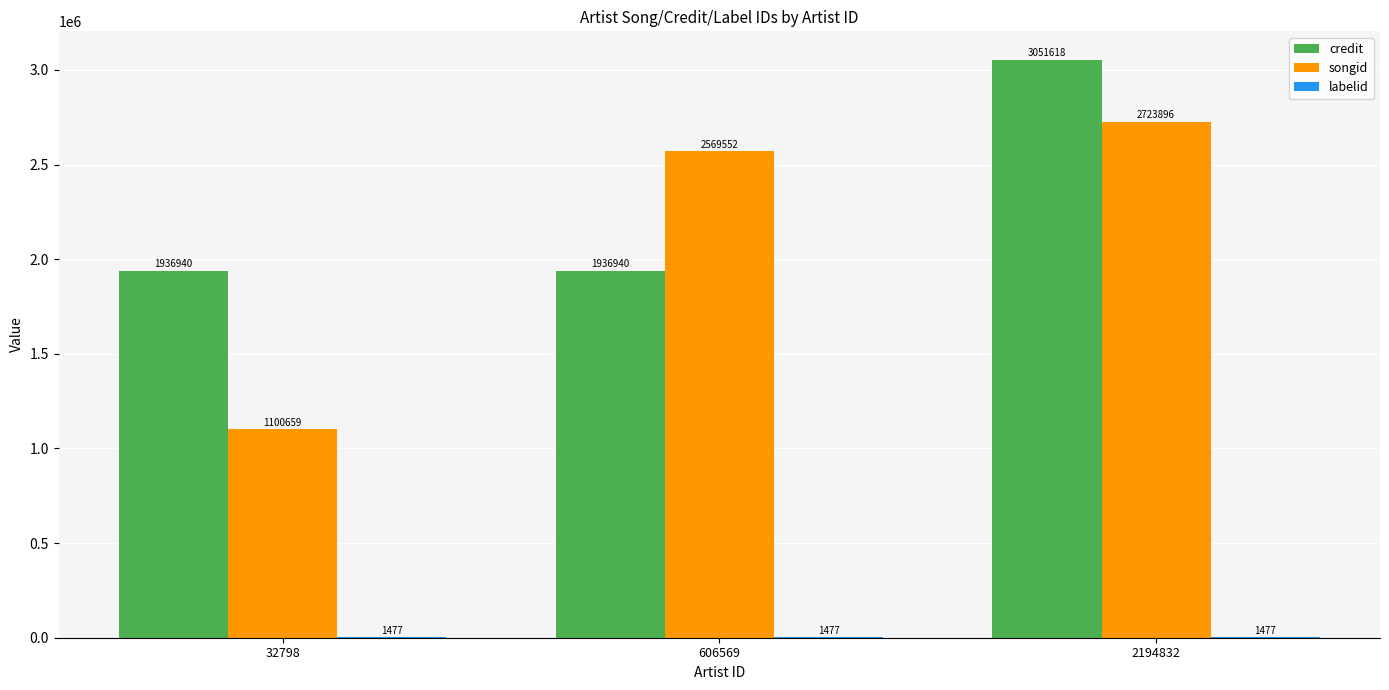

What is the maximum value shown in the chart?

3051618